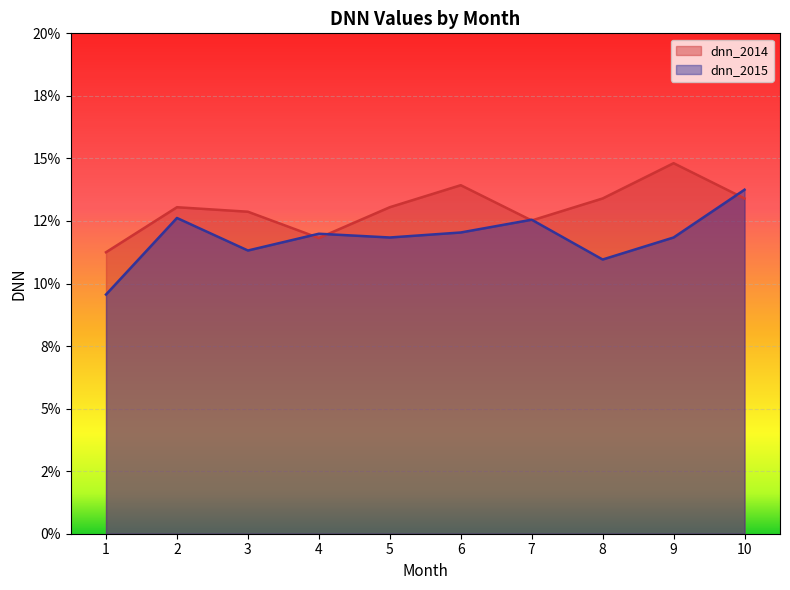

Reading left to right, what are all the values shown in this chart?

dnn_2014: 0.1	0.1	0.1	0.1	0.1	0.1	0.1	0.1	0.1	0.1
dnn_2015: 0.1	0.1	0.1	0.1	0.1	0.1	0.1	0.1	0.1	0.1